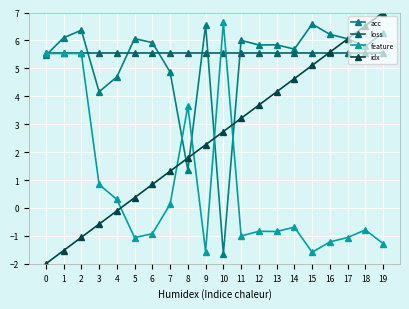

List the labels in order of feature value, largest first.

10, 0, 1, 2, 8, 3, 4, 7, 14, 18, 12, 13, 6, 11, 17, 5, 16, 19, 9, 15